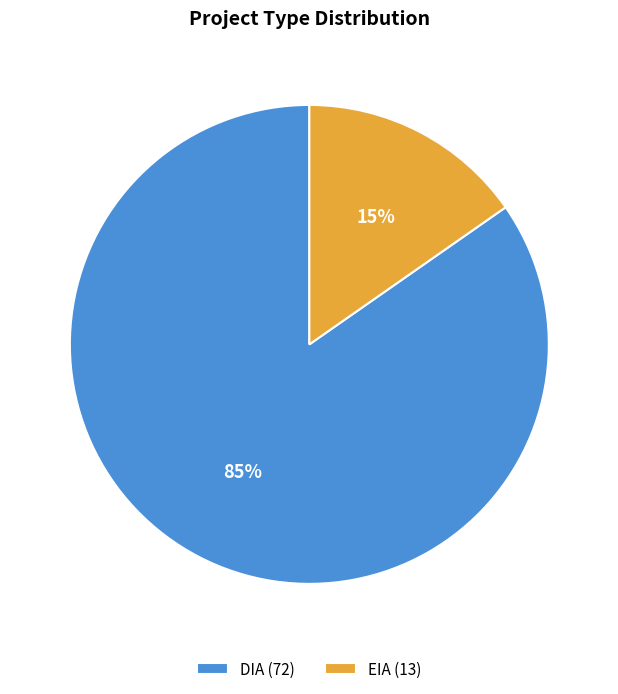

True or false: EIA accounts for 15% of the total.

True